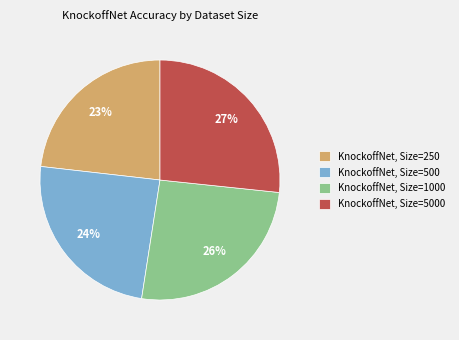

True or false: KnockoffNet, Size=250 accounts for 33% of the total.

False